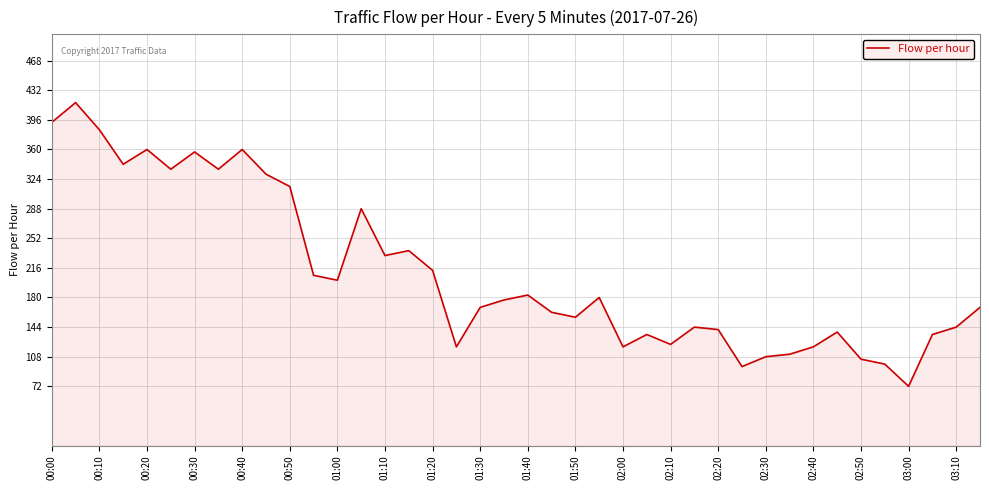

What is the difference between the maximum and minimum values?

345